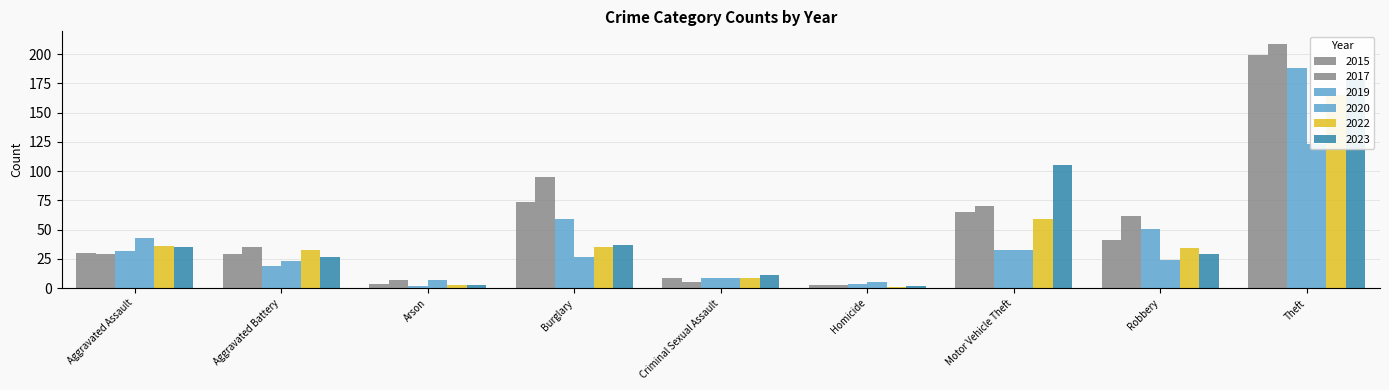

Which series has the largest range (max minus min)?

2017